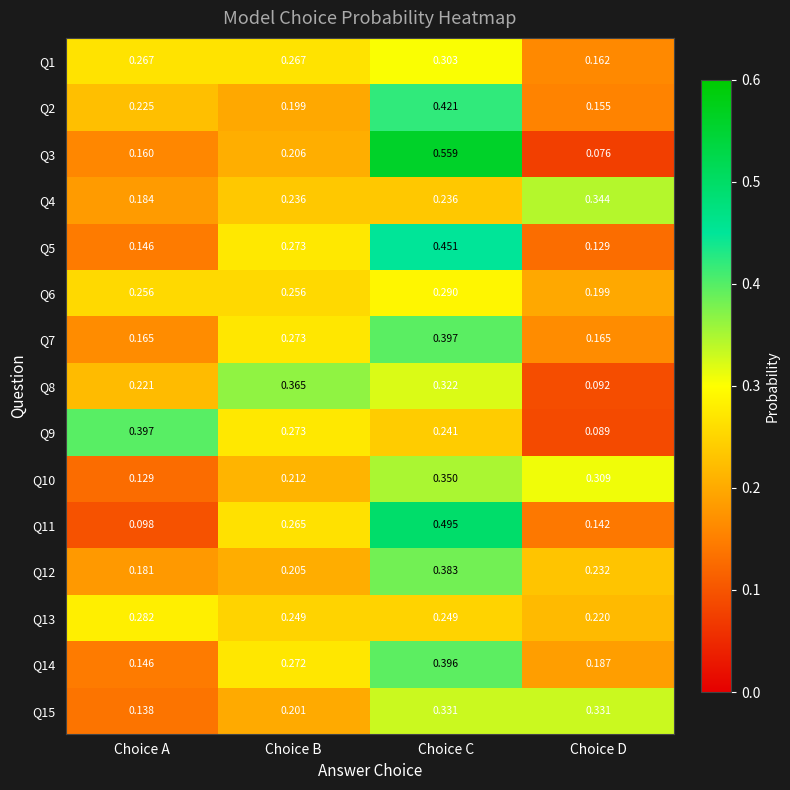

Is the value of Q10 at Choice C greater than the value of Q11 at Choice D?

Yes